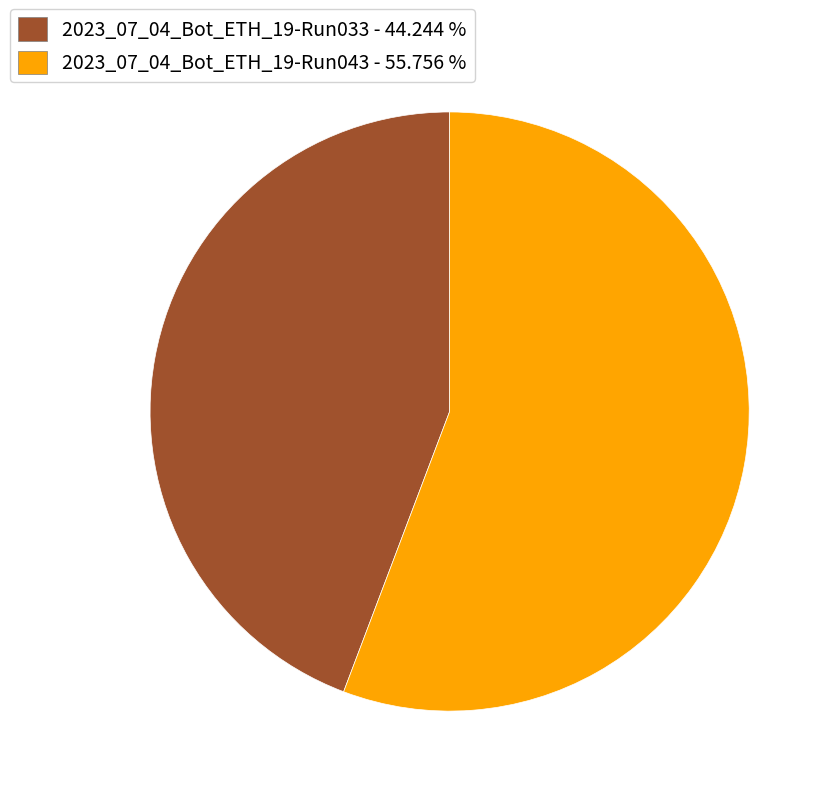

Which slice represents more than half of the pie?

2023_07_04_Bot_ETH_19-Run043